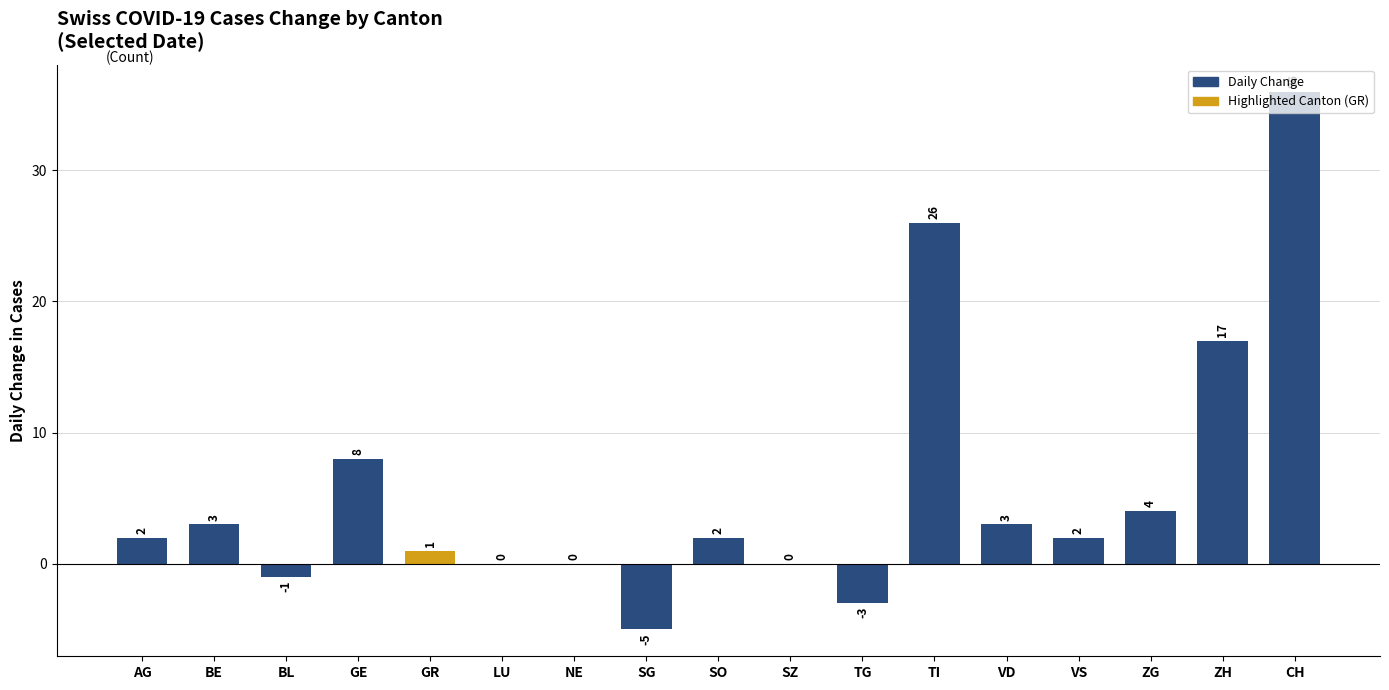

At which label is the value closest to 15?

ZH